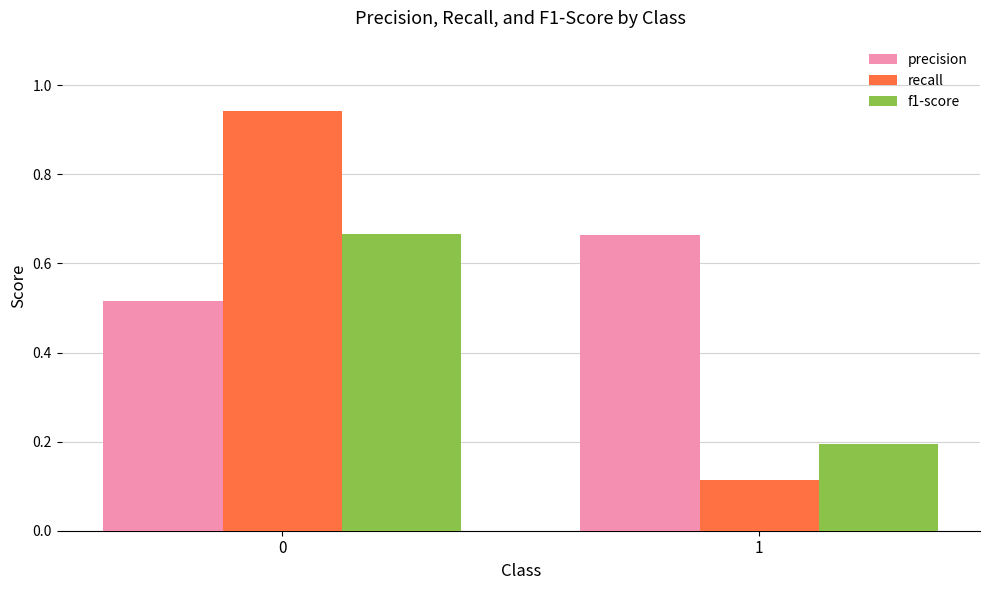

What is the total value across all series at 0?

2.1